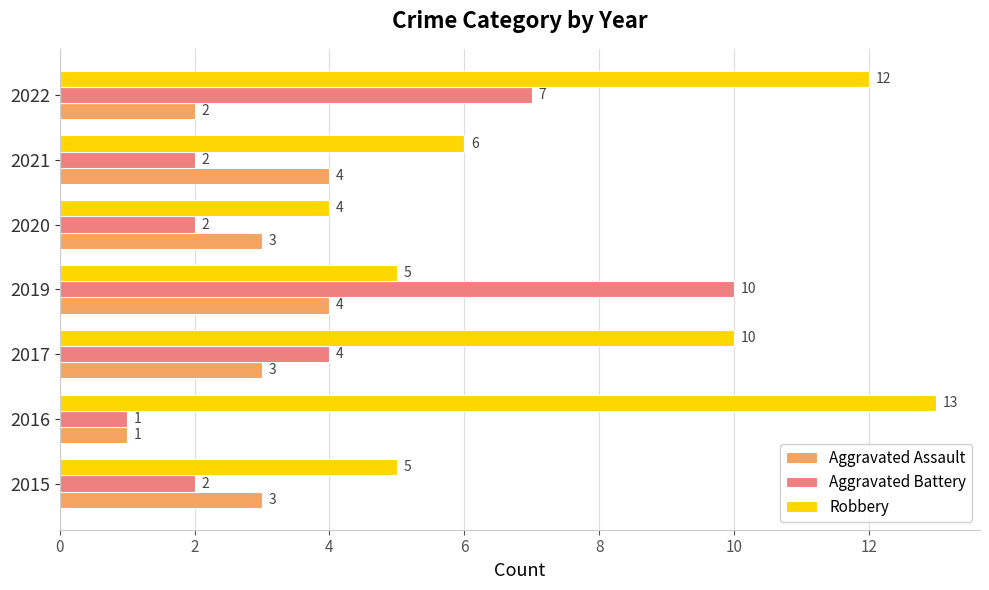

Which category has the lowest value in the Robbery series?

2020